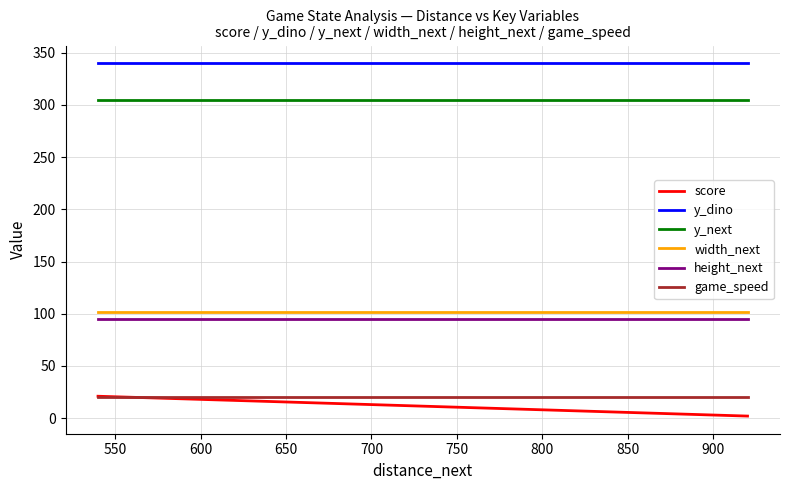

Is this an area chart (filled region under the line)?

No